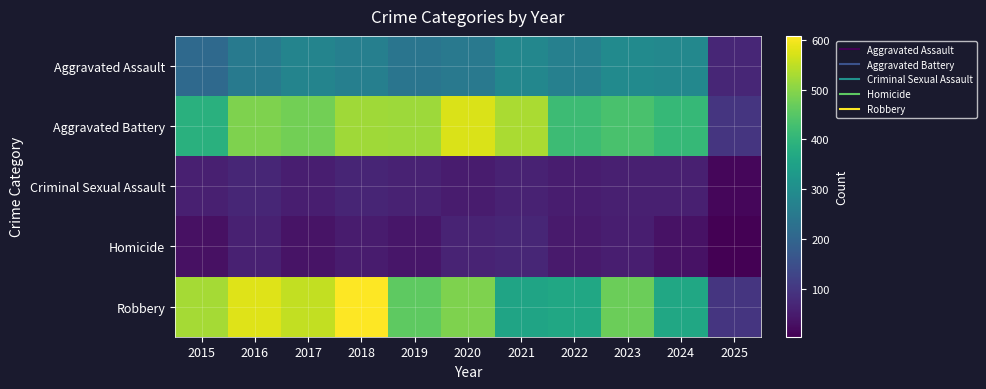

Which series has the largest range (max minus min)?

Robbery